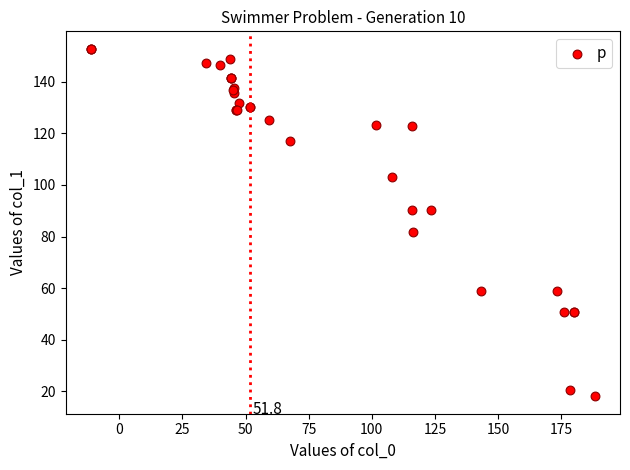

What Y value in the scatter plot is closest to 85?

81.9